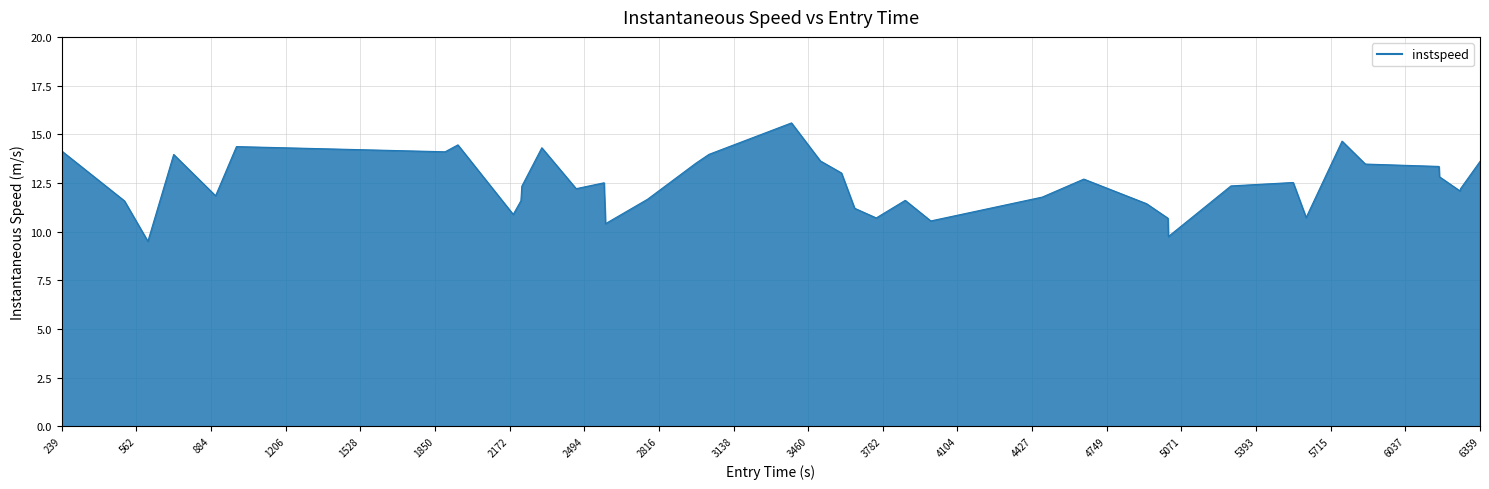

What is the difference between the maximum and minimum values?

6.1